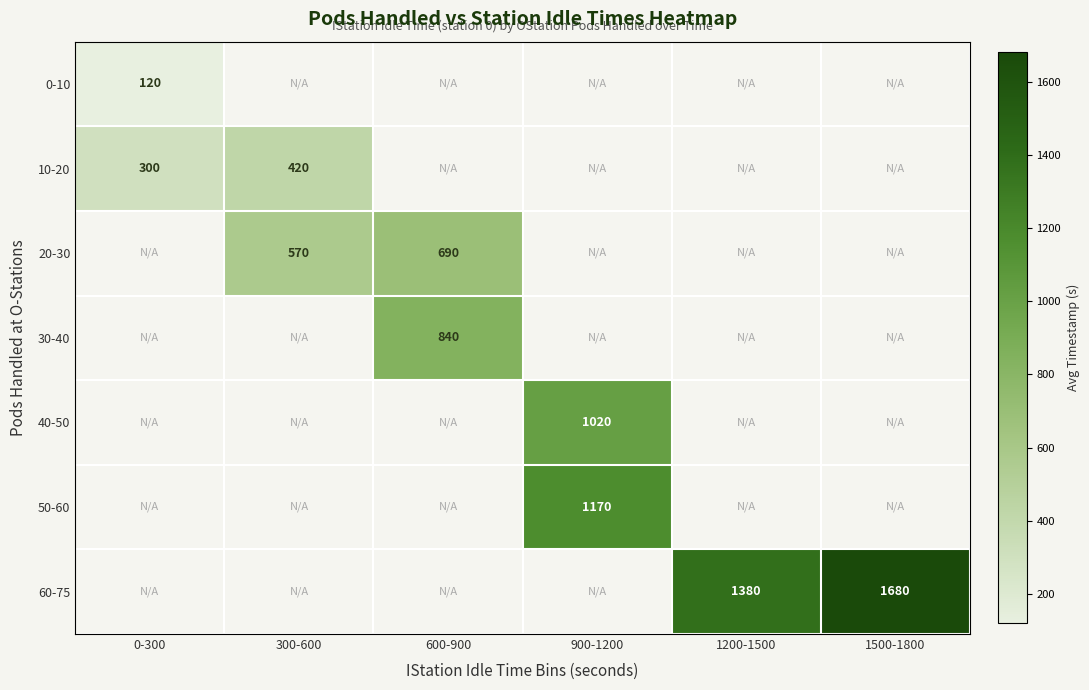

What is the spread (max minus min) of values at 0-300?

179.9